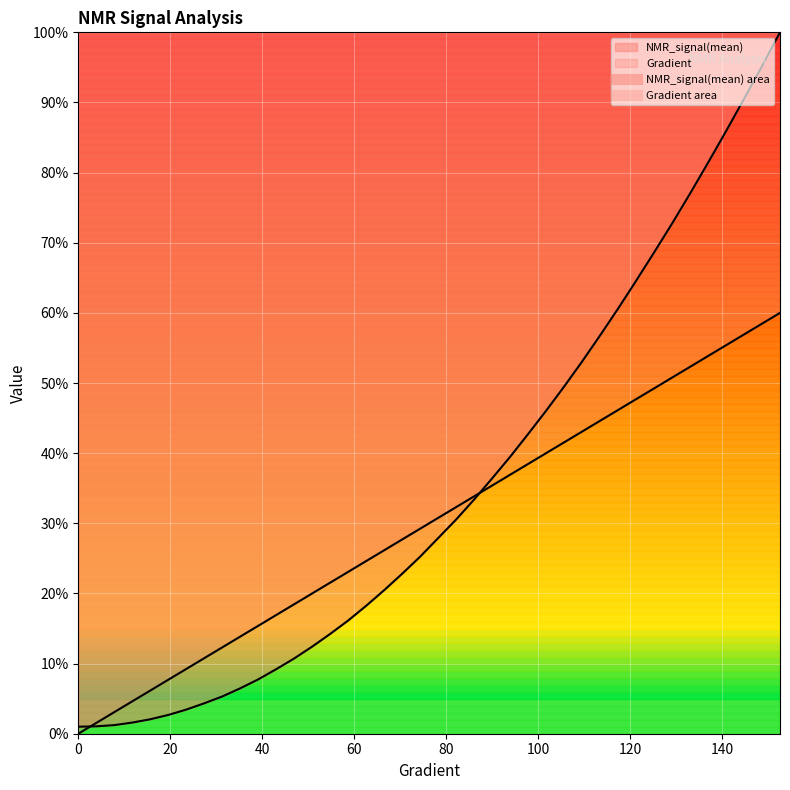

Which has a higher value, 23.48336594911937 or 125.24461839530338?

125.24461839530338